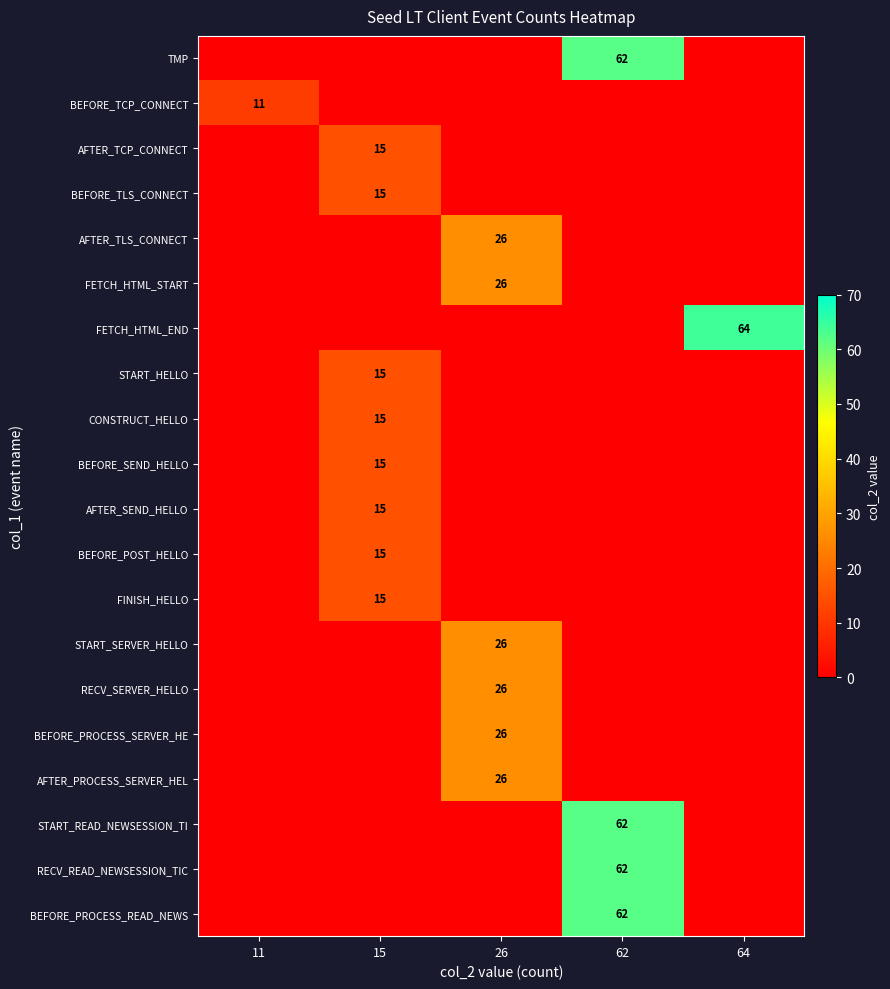

What is the average value of the TMP series?

12